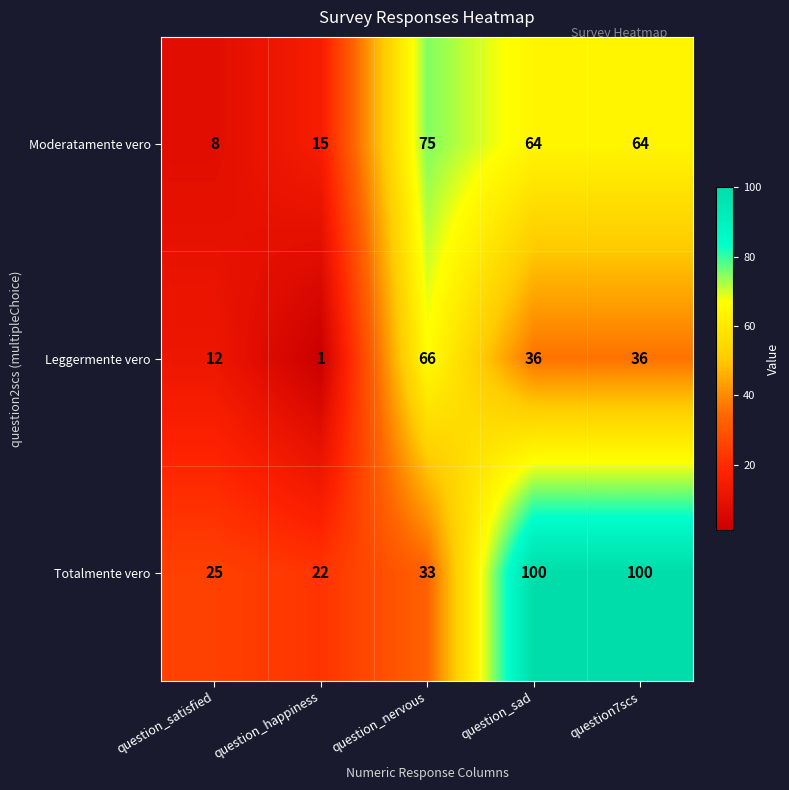

Reading left to right, transcribe all the data shown in this chart.

Moderatamente vero: 8	15	75	64	64
Leggermente vero: 12	1	66	36	36
Totalmente vero: 25	22	33	100	100